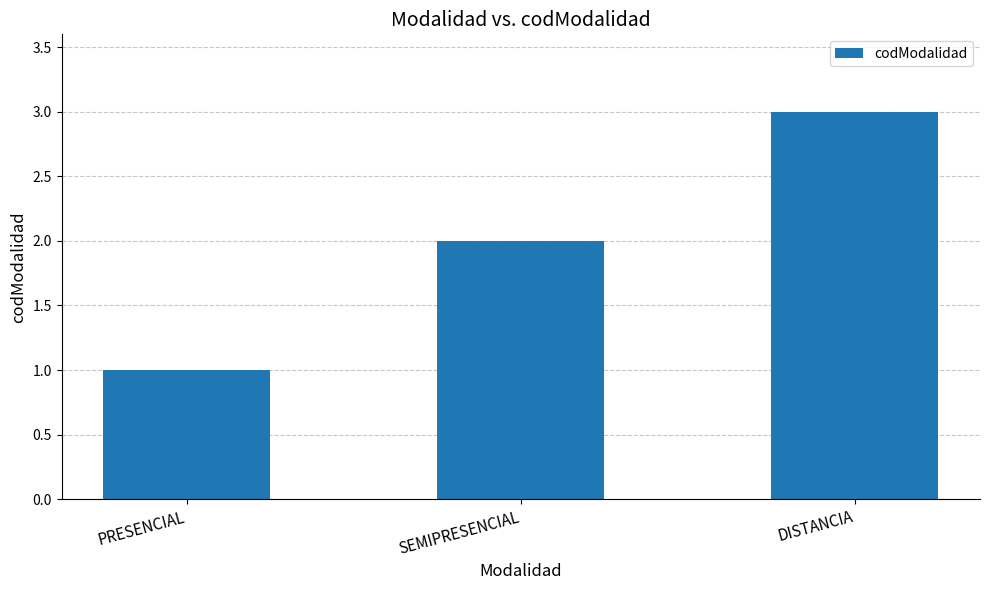

How many bars are there in total?

3